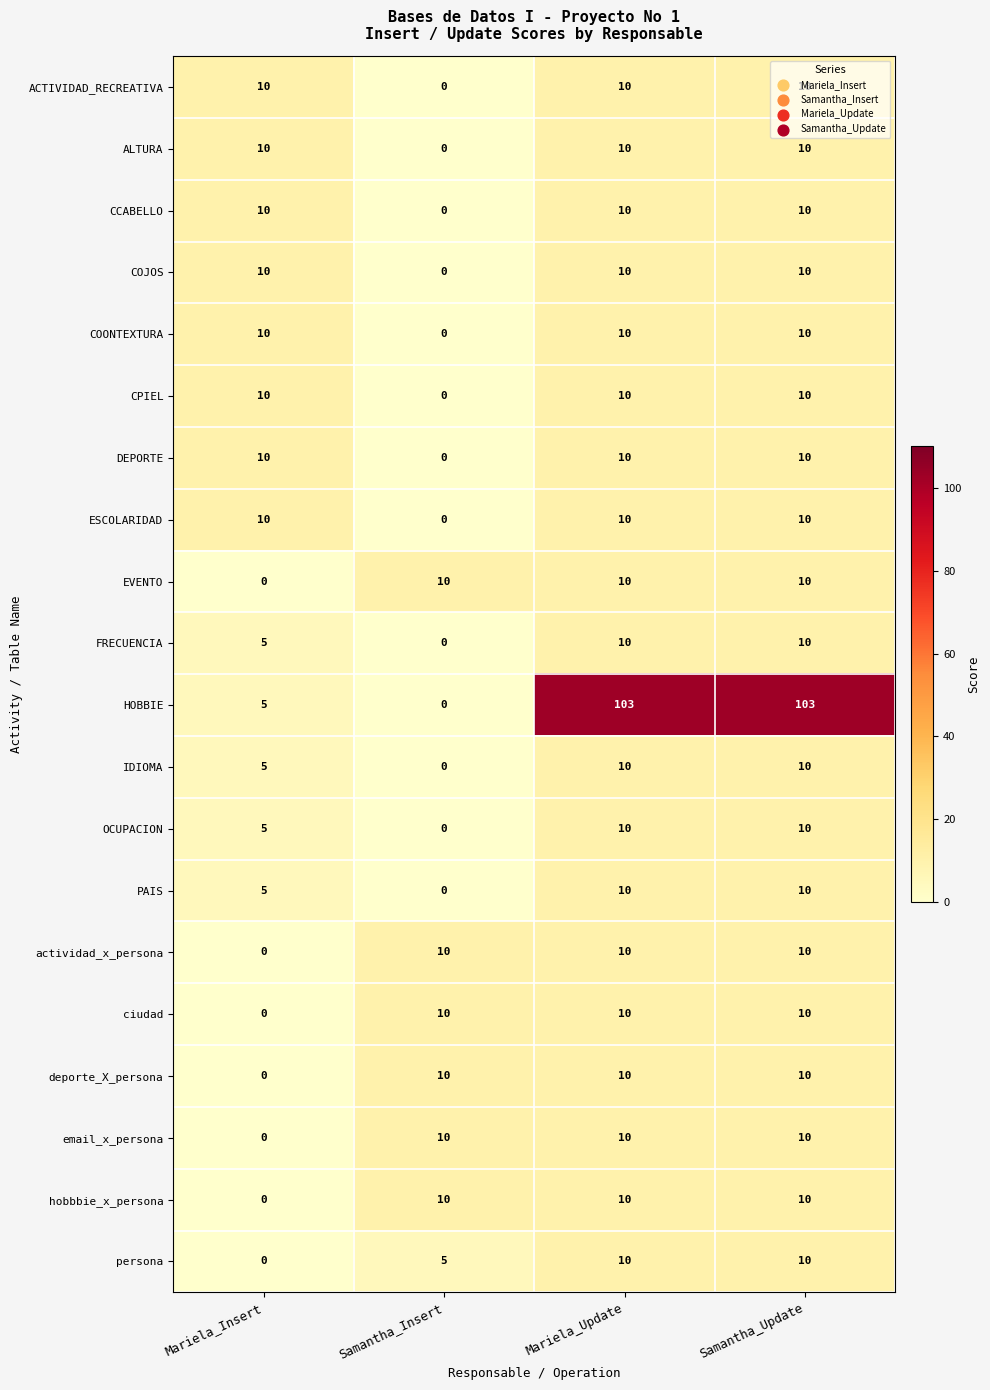

What is the sum of all COONTEXTURA values?

30